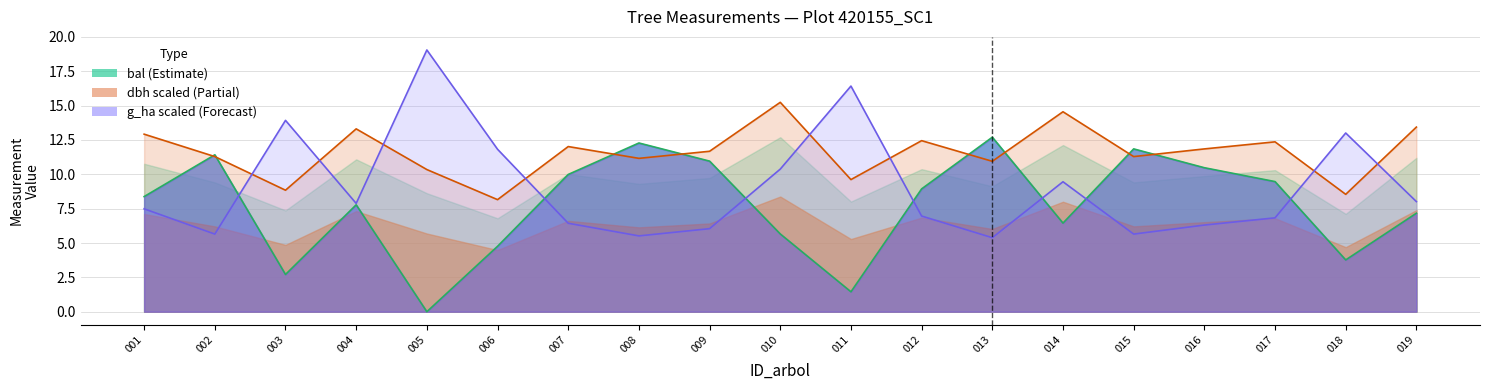

Where do bal and g_ha first cross each other?

002 and 003